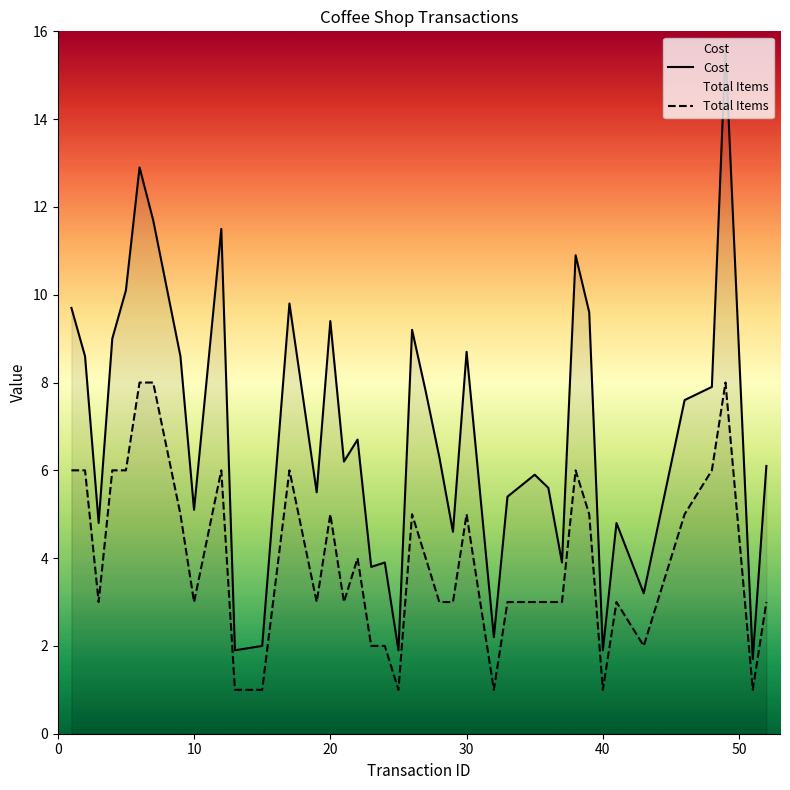

How many lines are shown in the chart?

2